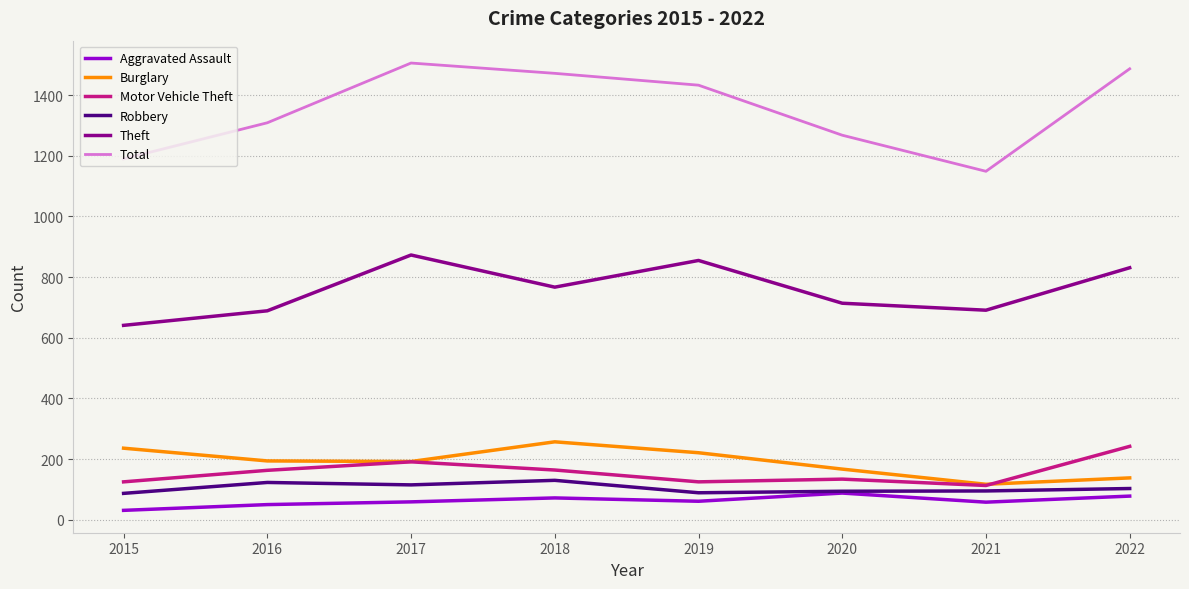

True or false: Burglary and Aggravated Assault intersect in this chart.

False